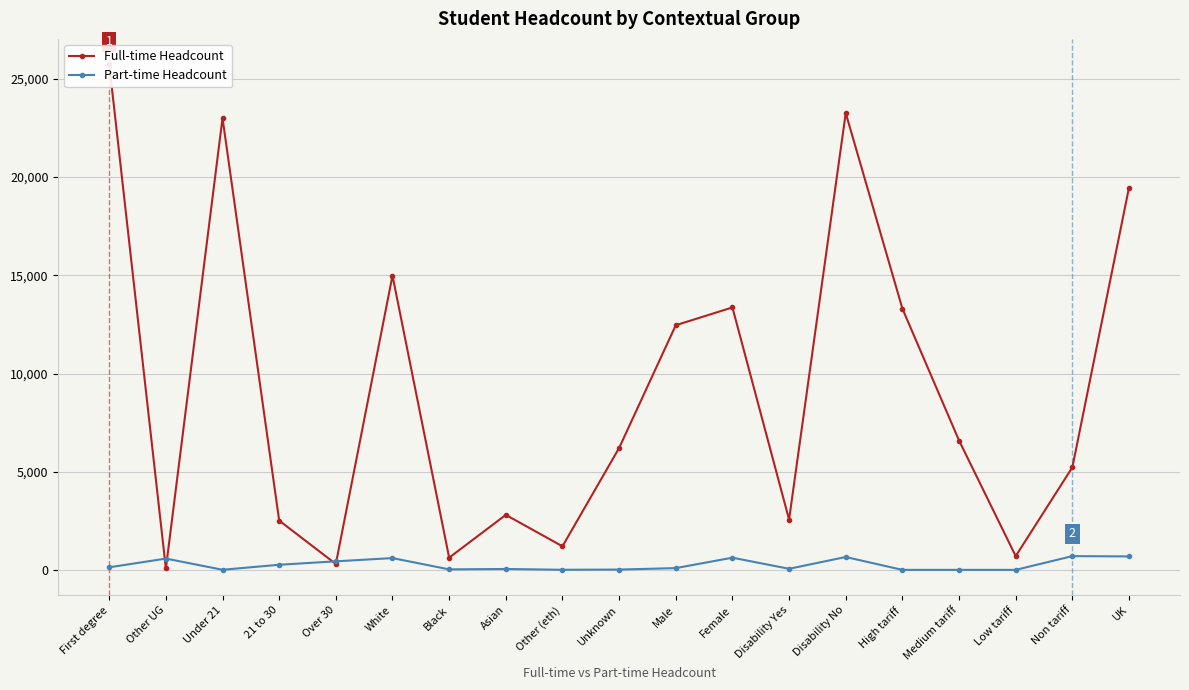

Rank the series at Female from lowest to highest value.

Part-time Headcount, Full-time Headcount